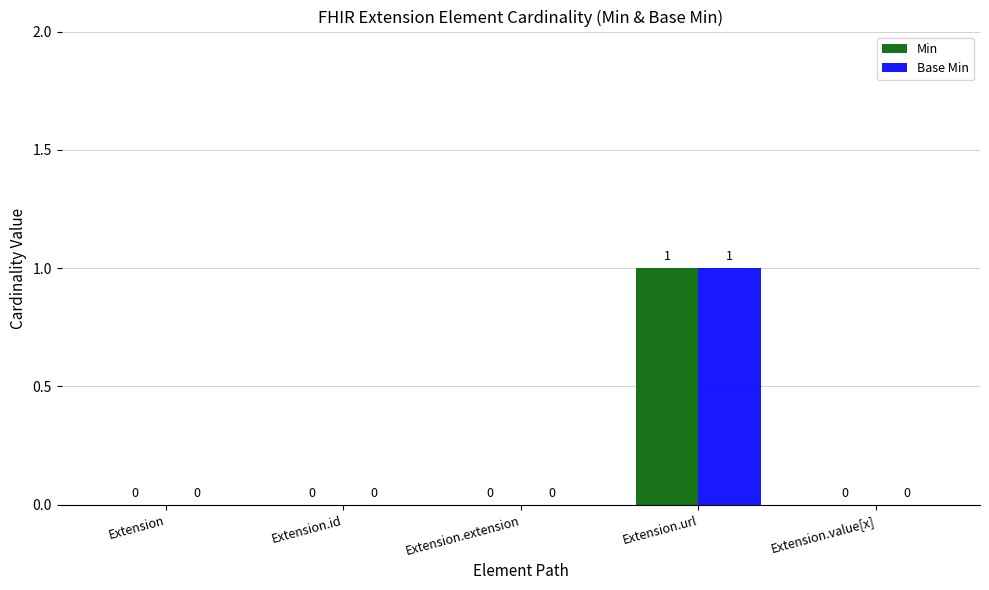

Is the value of Base Min at Extension.url greater than the value of Min at Extension.extension?

Yes